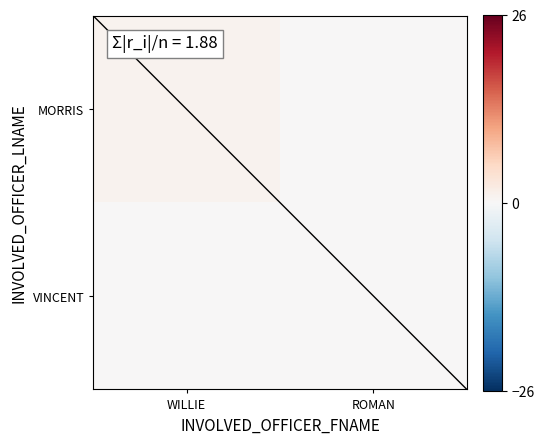

At which label is MORRIS closest to 0?

ROMAN